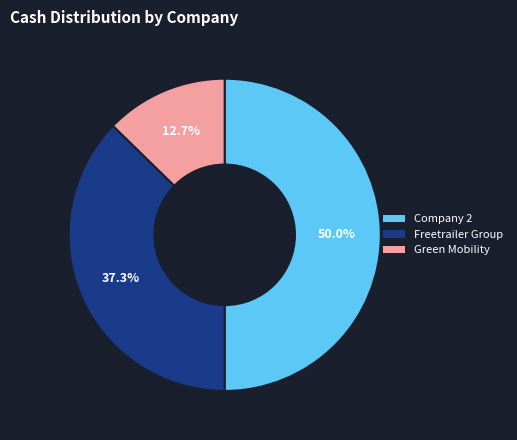

What percentage is NOT represented by Green Mobility?

87.3%